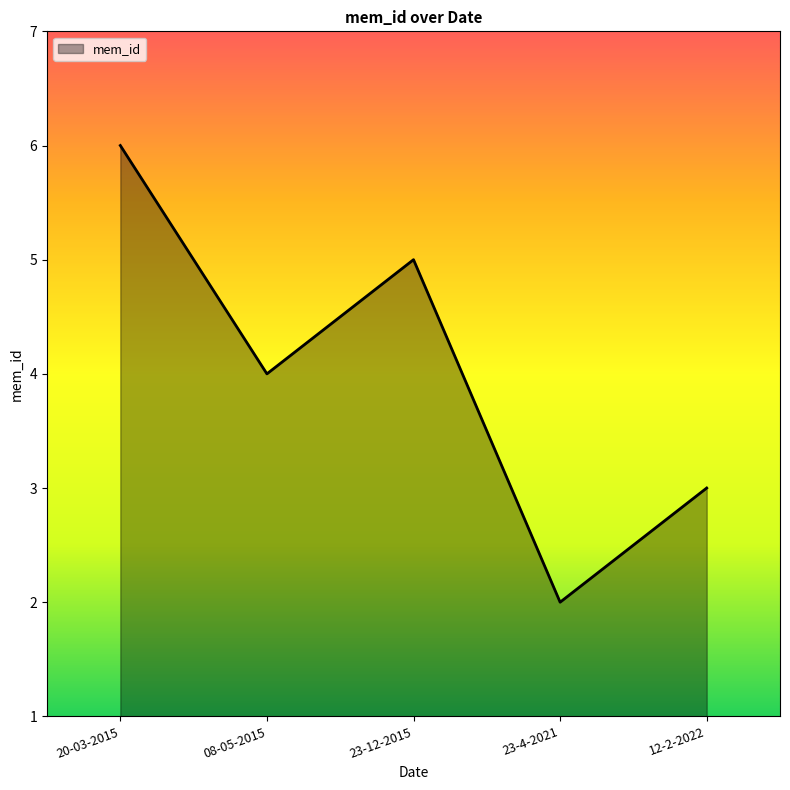

Rank the categories by value from lowest to highest.

23-4-2021, 12-2-2022, 08-05-2015, 23-12-2015, 20-03-2015